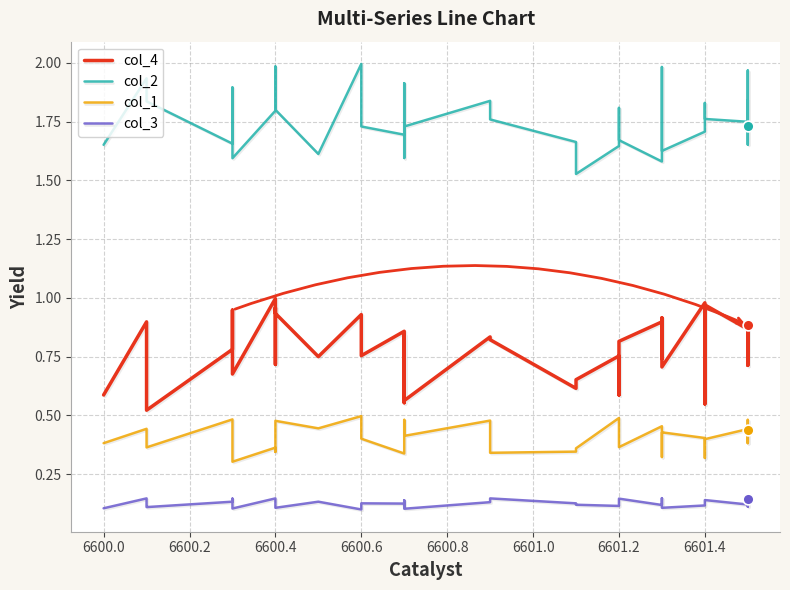

Which series has the largest total across all categories?

col_2